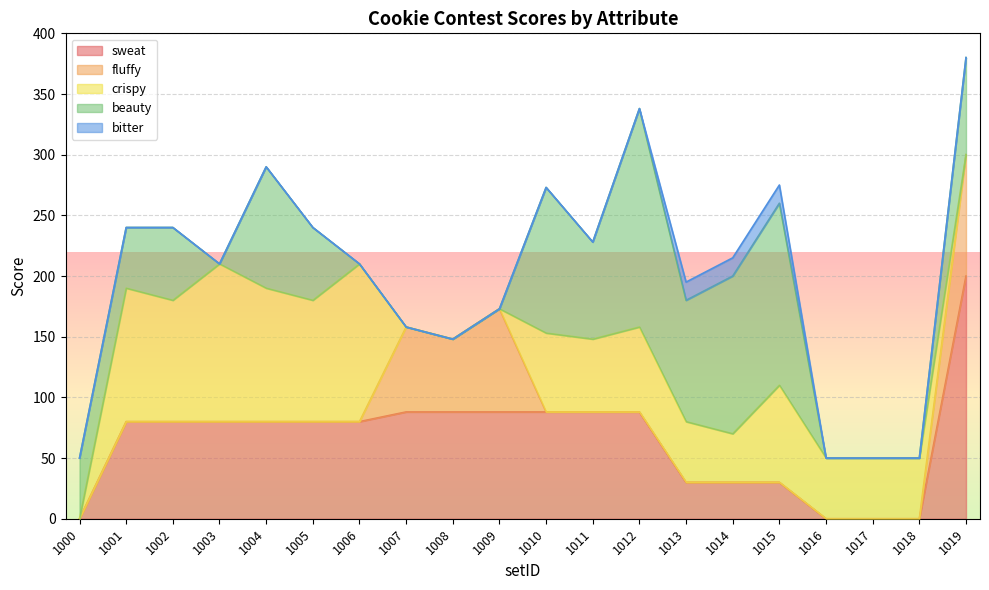

Where is the first local maximum for crispy?

1001